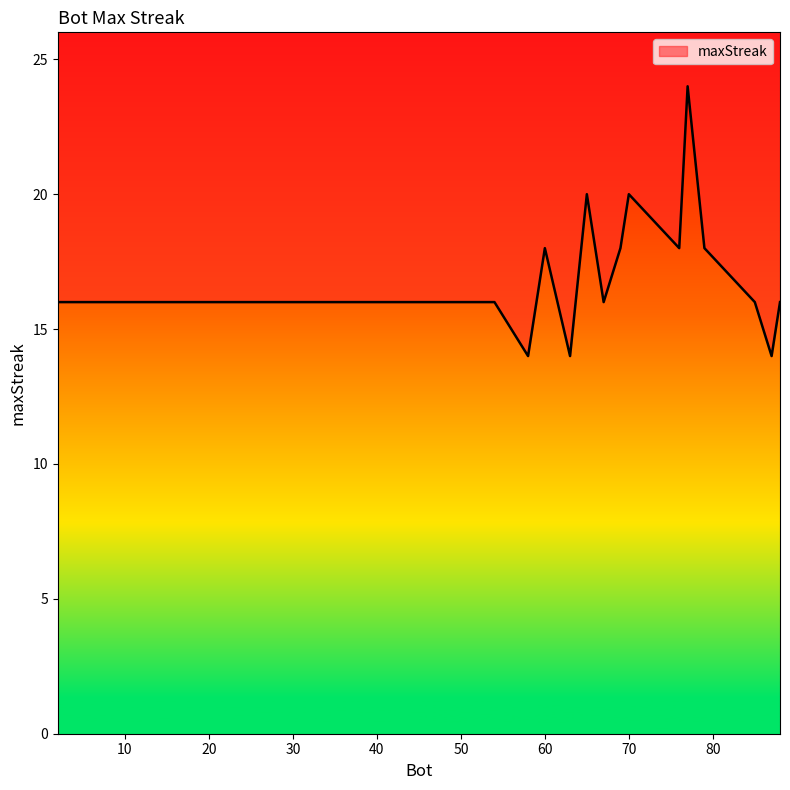

What is the sum of all values?

338